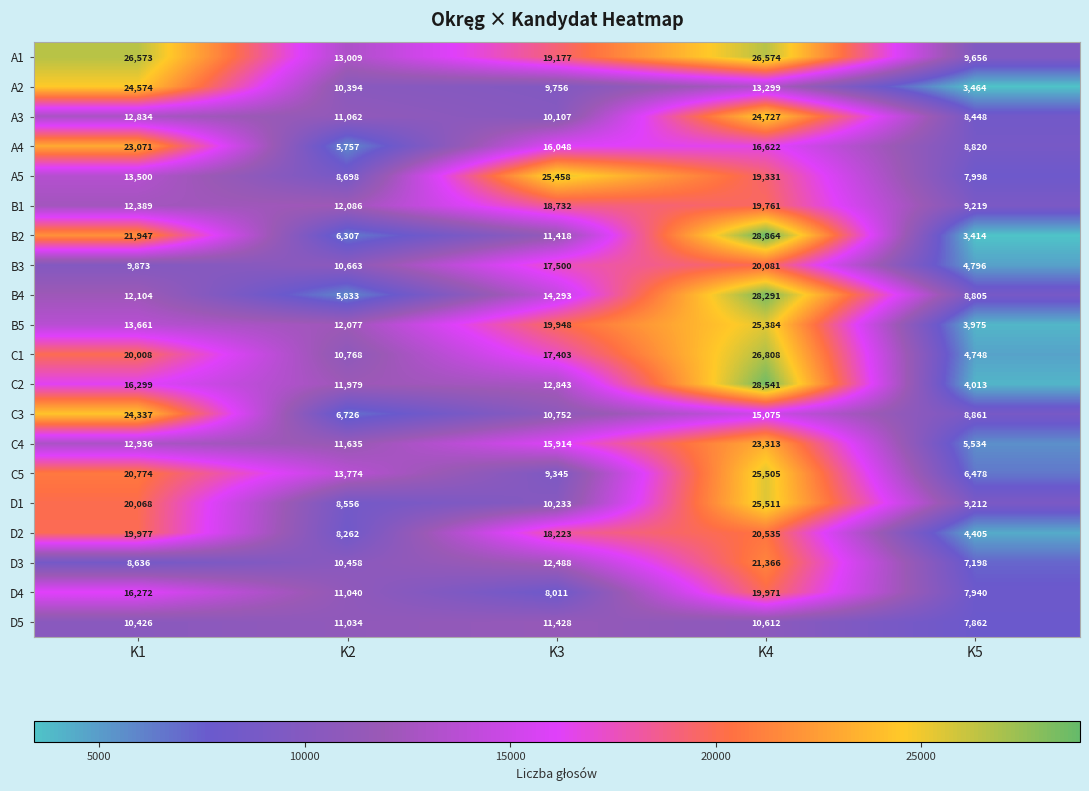

How many series are shown in this chart?

20